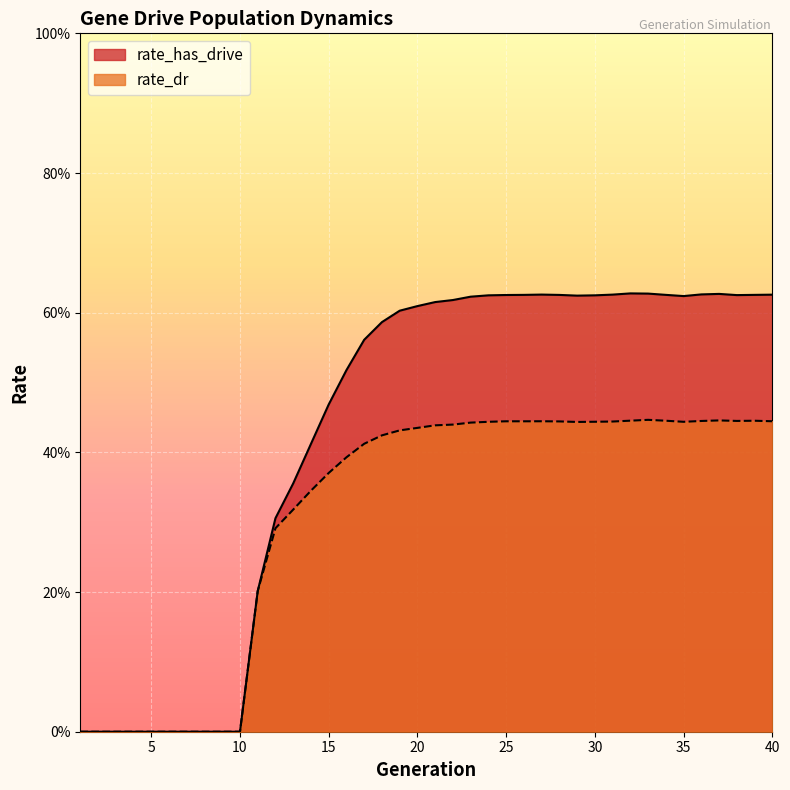

Reading right to left, extract all data points from this chart.

rate_has_drive: 40=0.6	39=0.6	38=0.6	37=0.6	36=0.6	35=0.6	34=0.6	33=0.6	32=0.6	31=0.6	30=0.6	29=0.6	28=0.6	27=0.6	26=0.6	25=0.6	24=0.6	23=0.6	22=0.6	21=0.6	20=0.6	19=0.6	18=0.6	17=0.6	16=0.5	15=0.5	14=0.4	13=0.4	12=0.3	11=0.2	10=0.0	9=0.0	8=0.0	7=0.0	6=0.0	5=0.0	4=0.0	3=0.0	2=0.0	1=0.0
rate_dr: 40=0.4	39=0.4	38=0.4	37=0.4	36=0.4	35=0.4	34=0.4	33=0.4	32=0.4	31=0.4	30=0.4	29=0.4	28=0.4	27=0.4	26=0.4	25=0.4	24=0.4	23=0.4	22=0.4	21=0.4	20=0.4	19=0.4	18=0.4	17=0.4	16=0.4	15=0.4	14=0.3	13=0.3	12=0.3	11=0.2	10=0.0	9=0.0	8=0.0	7=0.0	6=0.0	5=0.0	4=0.0	3=0.0	2=0.0	1=0.0